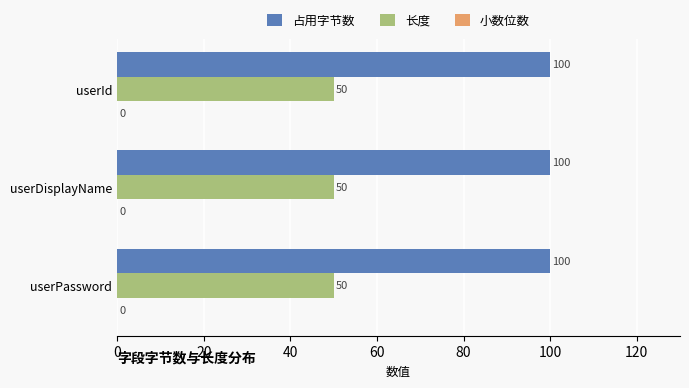

Is the value of 长度 at userId greater than the value of 占用字节数 at userPassword?

No